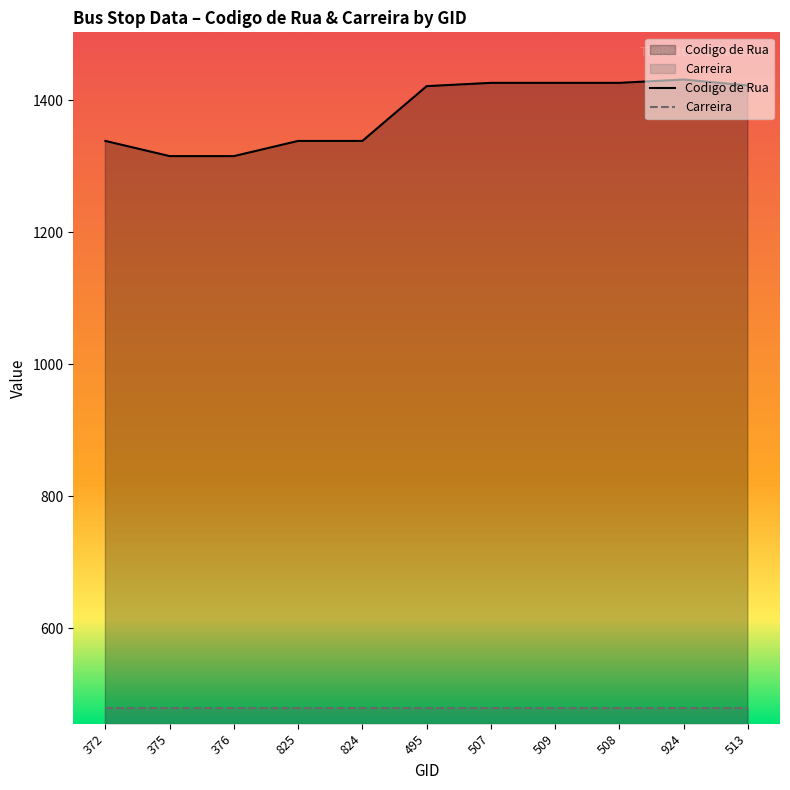

Is the value of Codigo de Rua at 824 greater than the value of Carreira at 509?

Yes